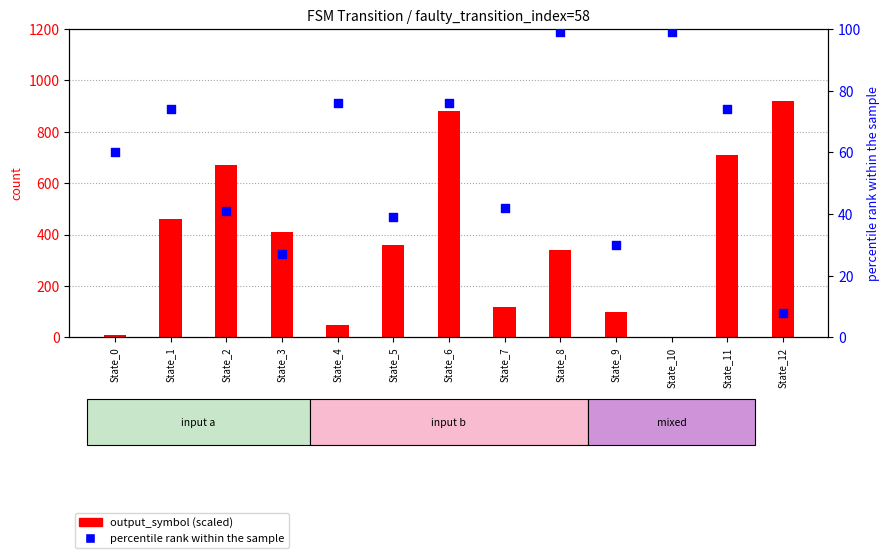

Which series reaches the maximum Y coordinate?

output_symbol (scaled)